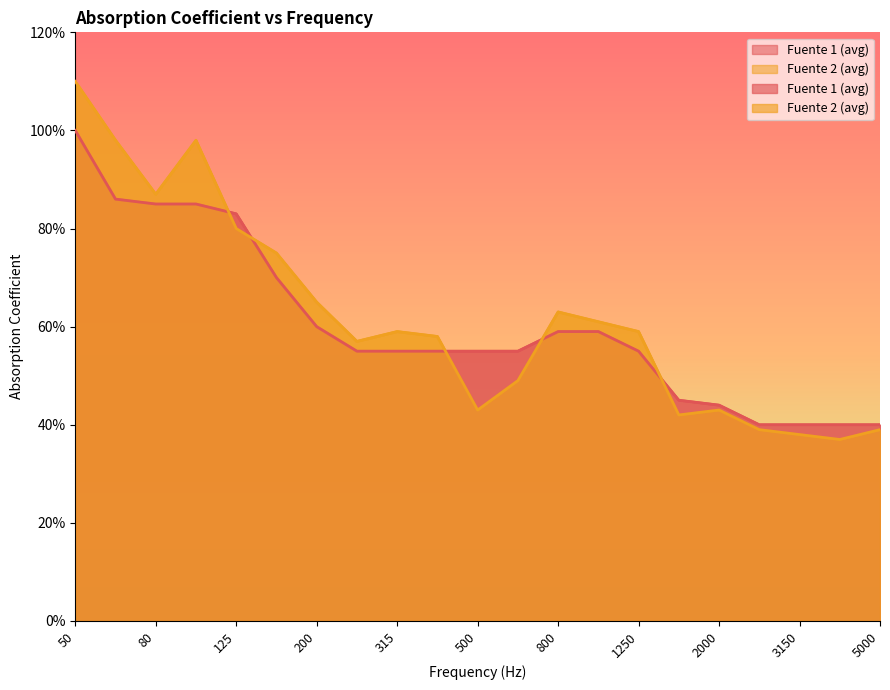

How many intersections are there between Fuente 1 (avg) and Fuente 2 (avg)?

5